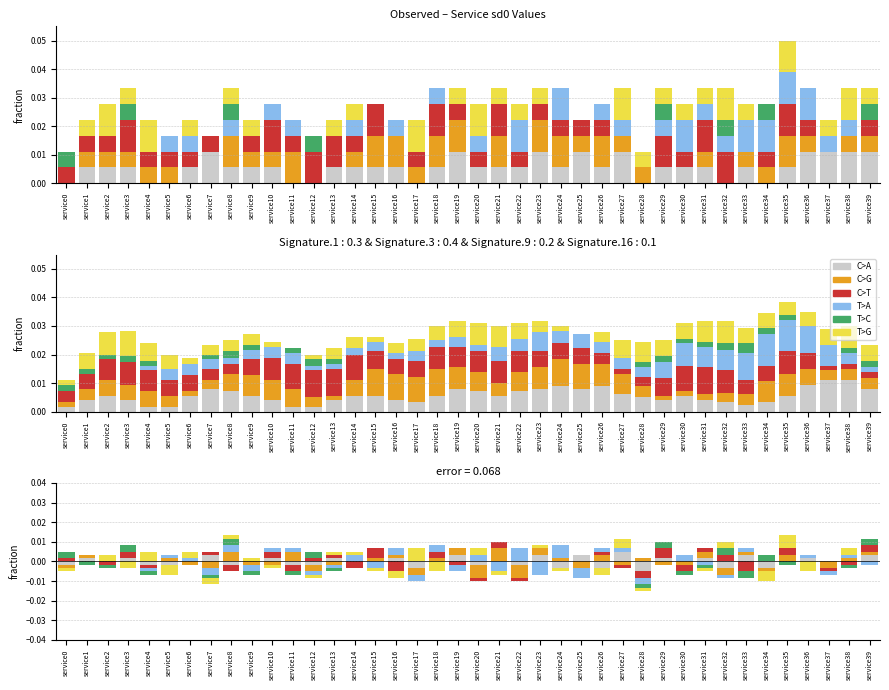

How many groups of bars are there?

40